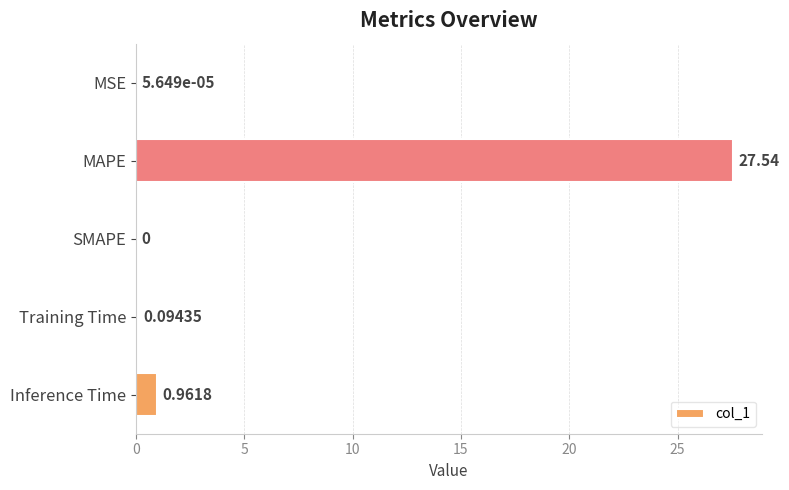

Between Inference Time and SMAPE, which is larger?

Inference Time